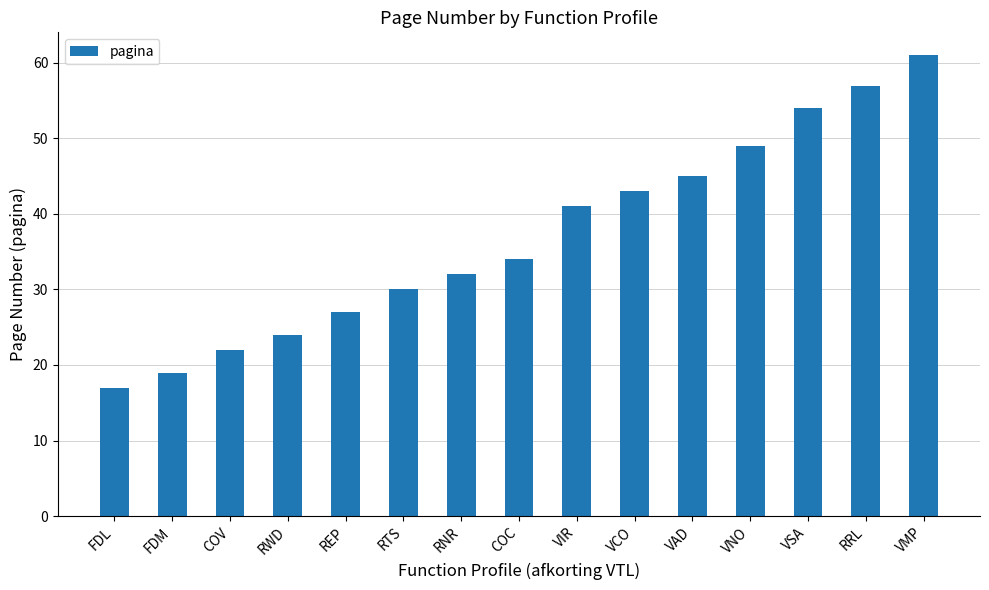

What is the sum of the values at VMP and RWD?

85